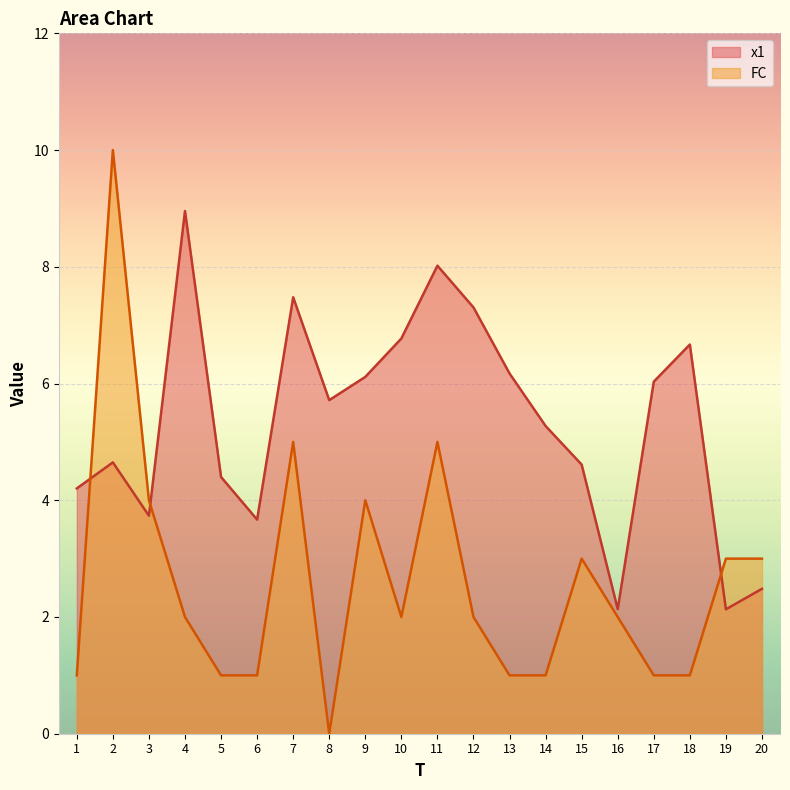

Between 4 and 9, which series saw the biggest shift?

x1